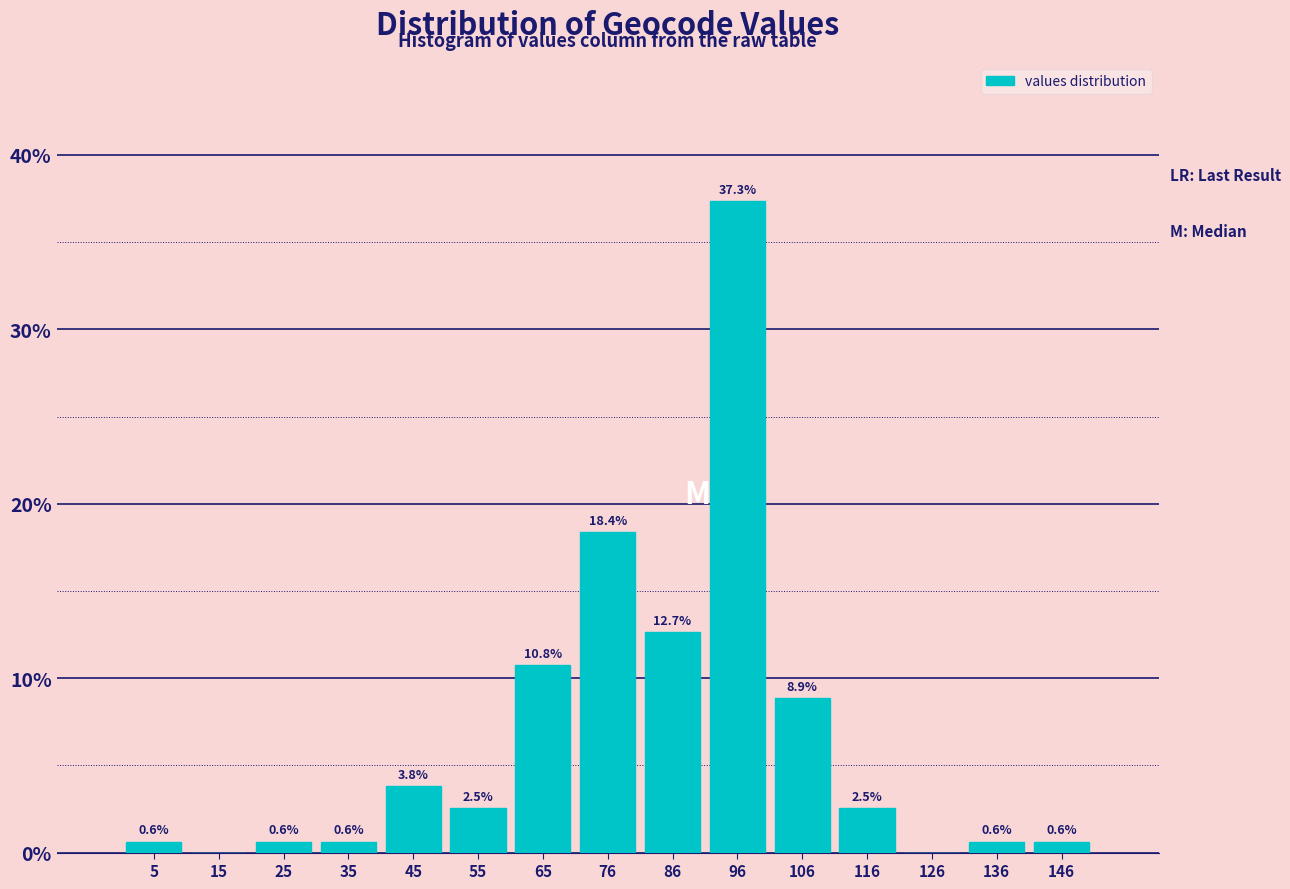

Which range on the x-axis has the tallest bar?

92 to 102